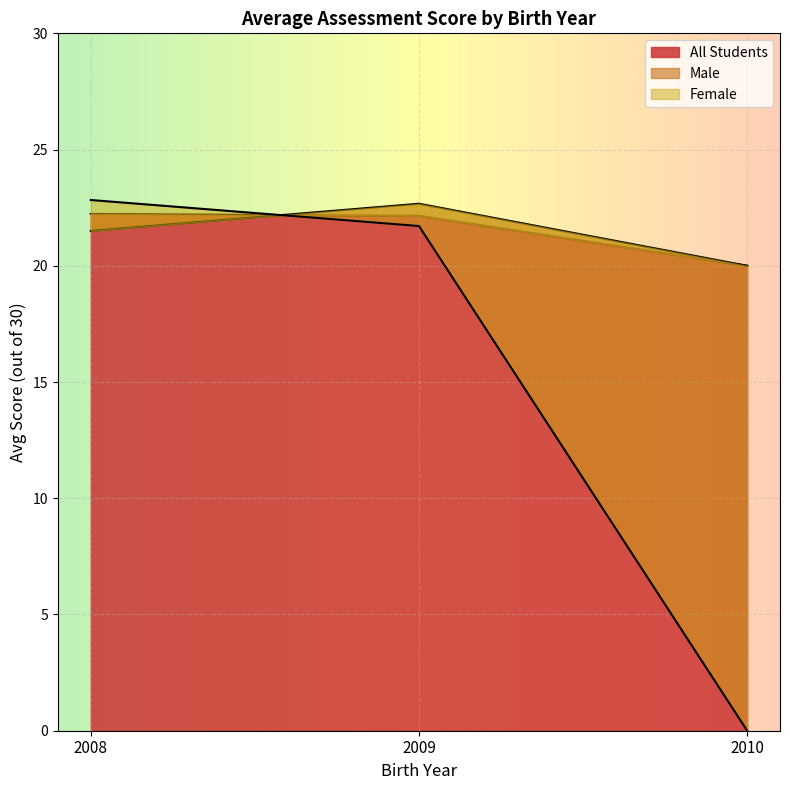

True or false: All Students has a value of 22.2 at 2008.

True